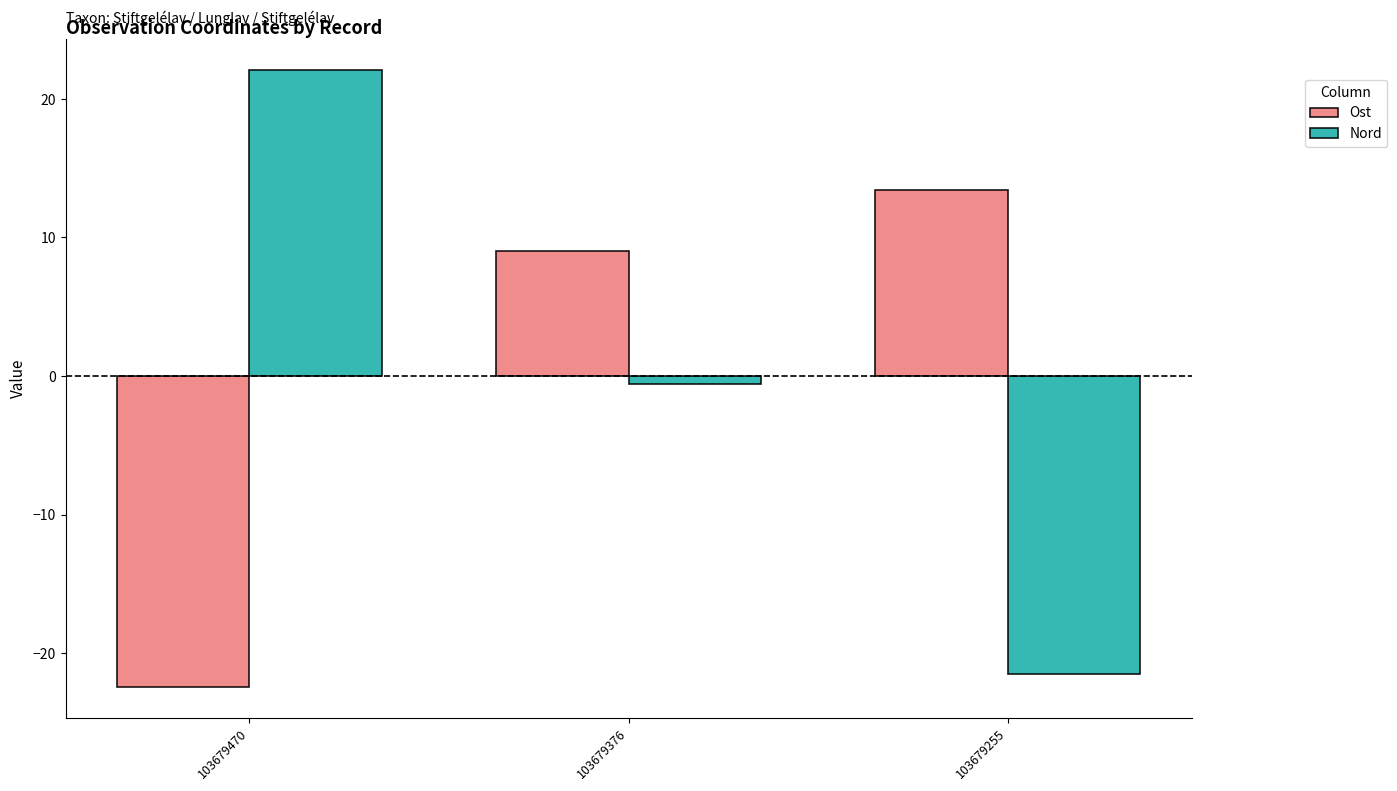

How many values in Nord are above zero?

1